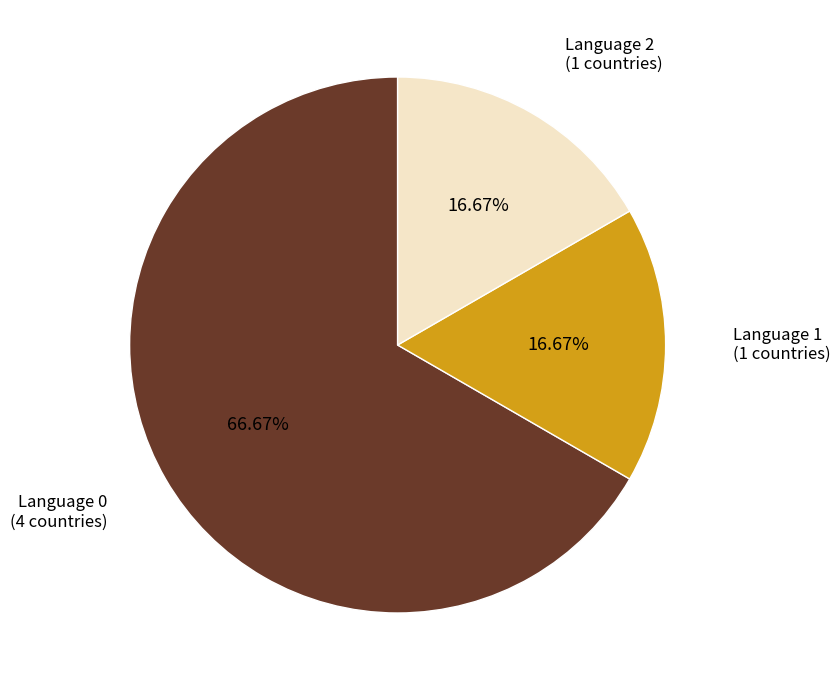

What is the ratio of the value at Language 2 to the value at Language 1?

1.0